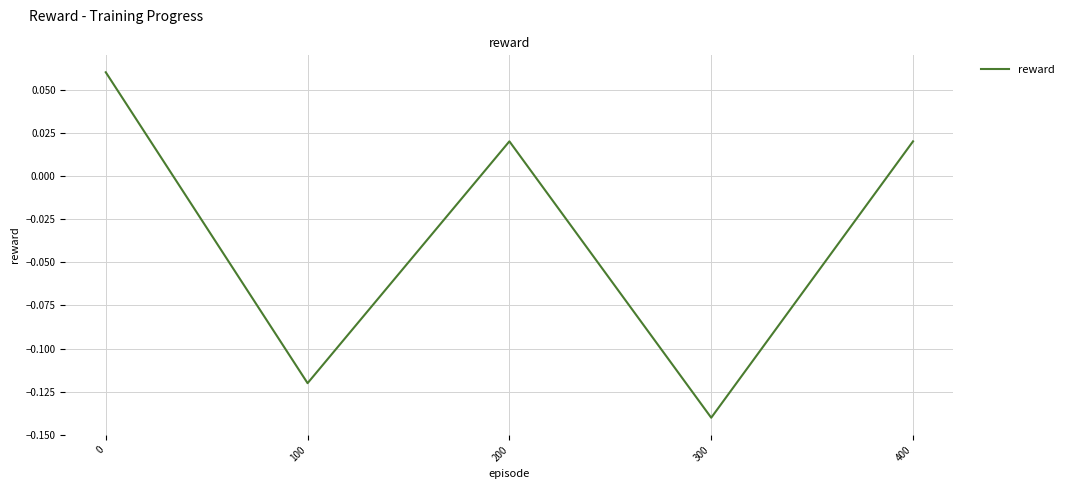

True or false: there are more than 0 points higher than both neighbors.

True